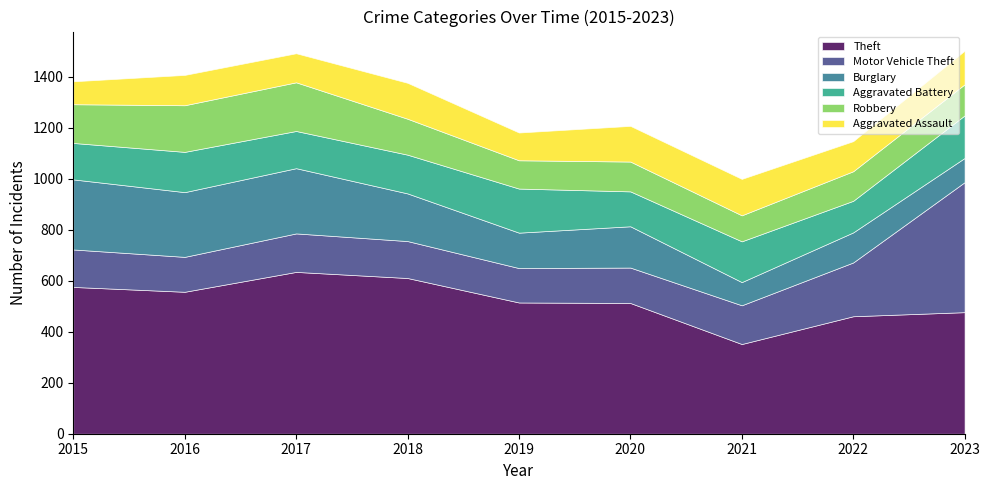

What is the value of the Aggravated Assault point at the 8th from the left?

118